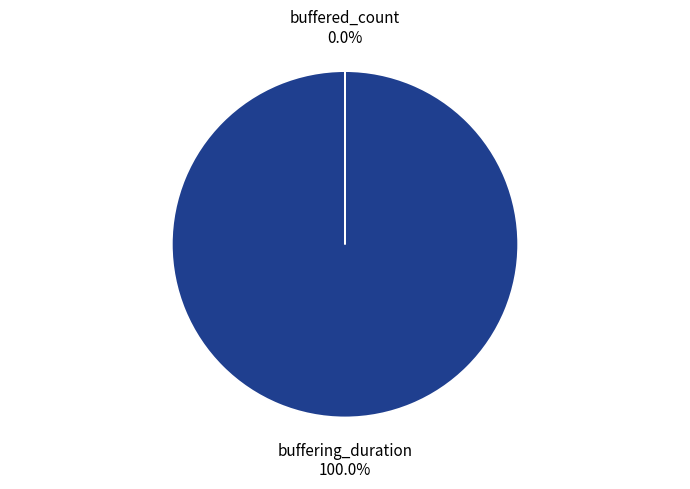

Approximately how many times larger is the value at buffering_duration compared to buffered_count?

3880568.9